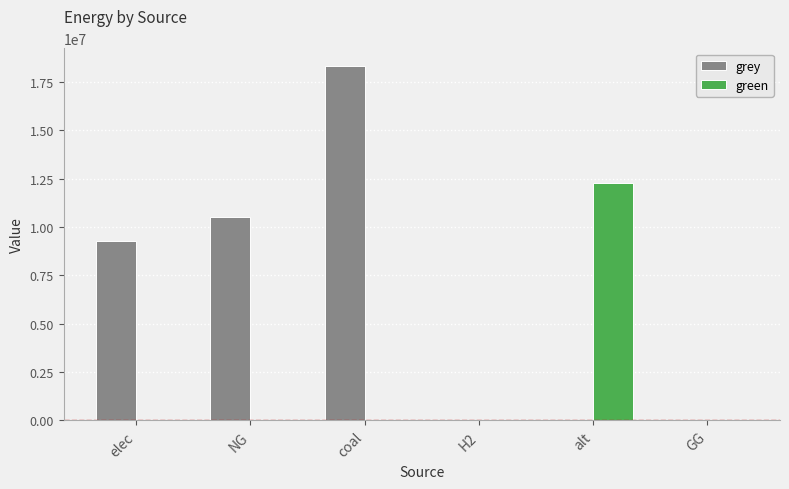

True or false: grey has a value of 9259452.1 at elec.

True